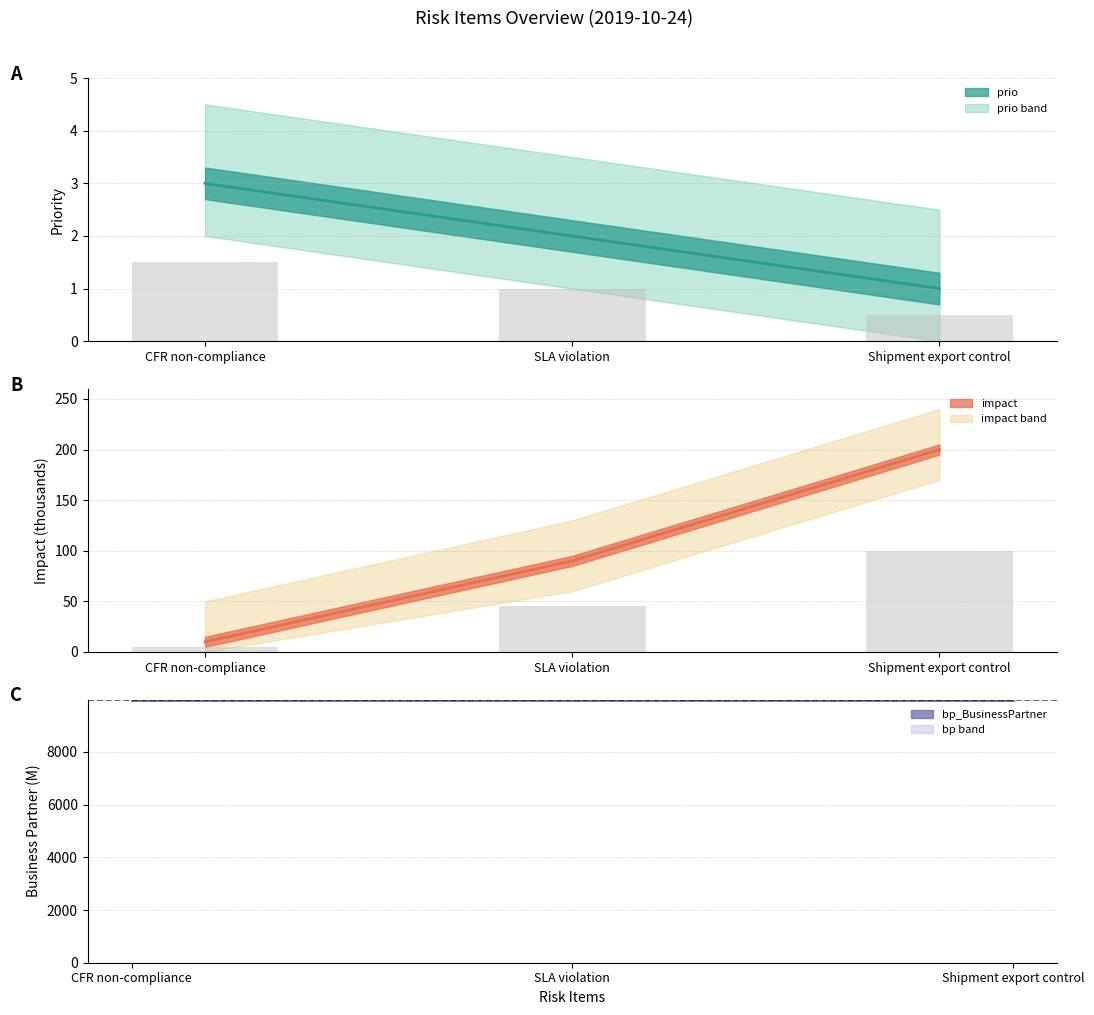

At how many categories does at least one series exceed 8061?

3